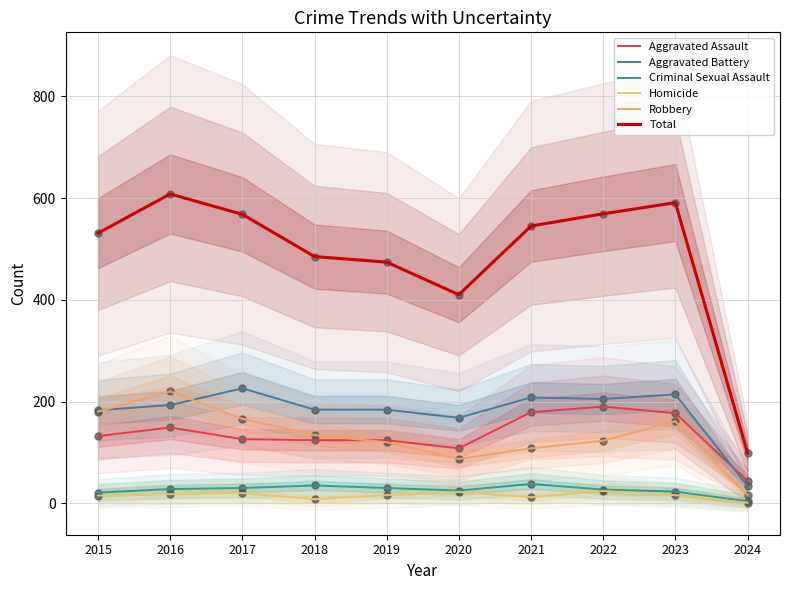

Which series reaches the maximum Y coordinate?

Total